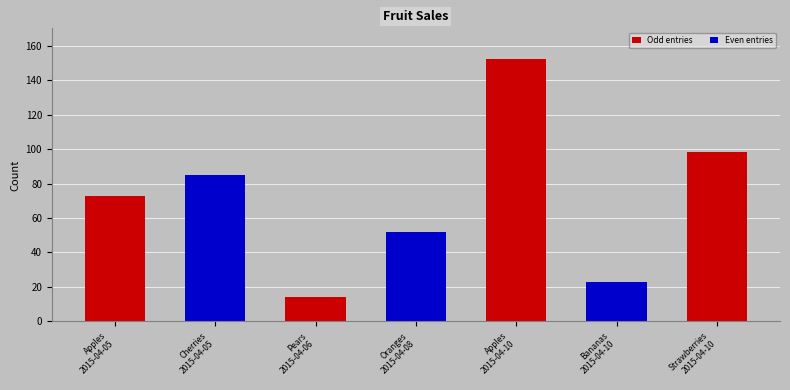

What is the difference between the second highest and second lowest values?

75